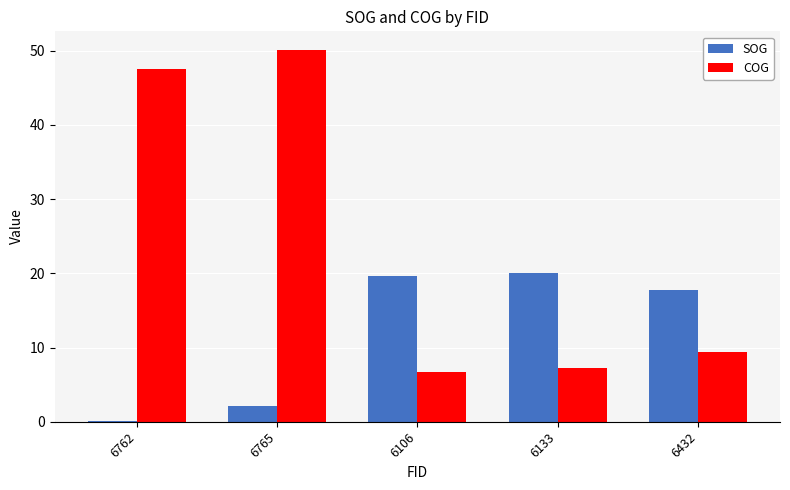

At which category does the chart reach its peak across all series?

6765